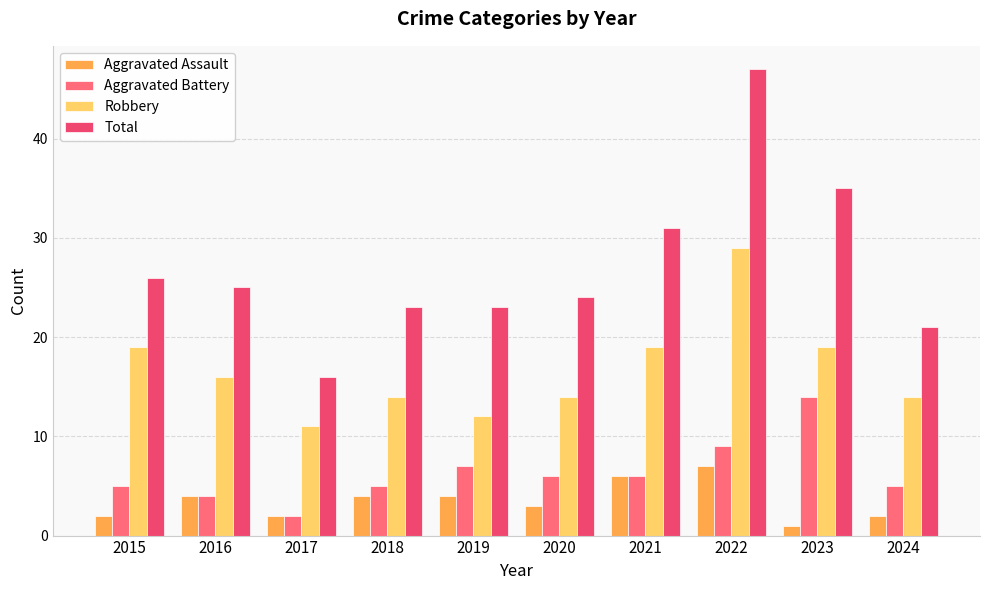

What is the average value of the Robbery series?

17